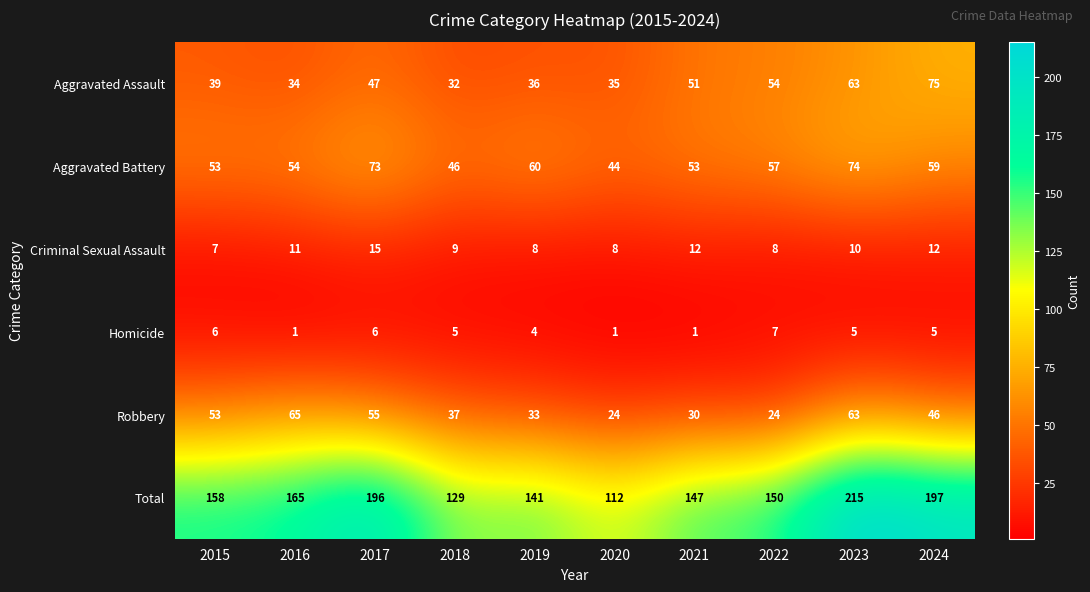

List the labels in order of Aggravated Assault value, largest first.

2024, 2023, 2022, 2021, 2017, 2015, 2019, 2020, 2016, 2018